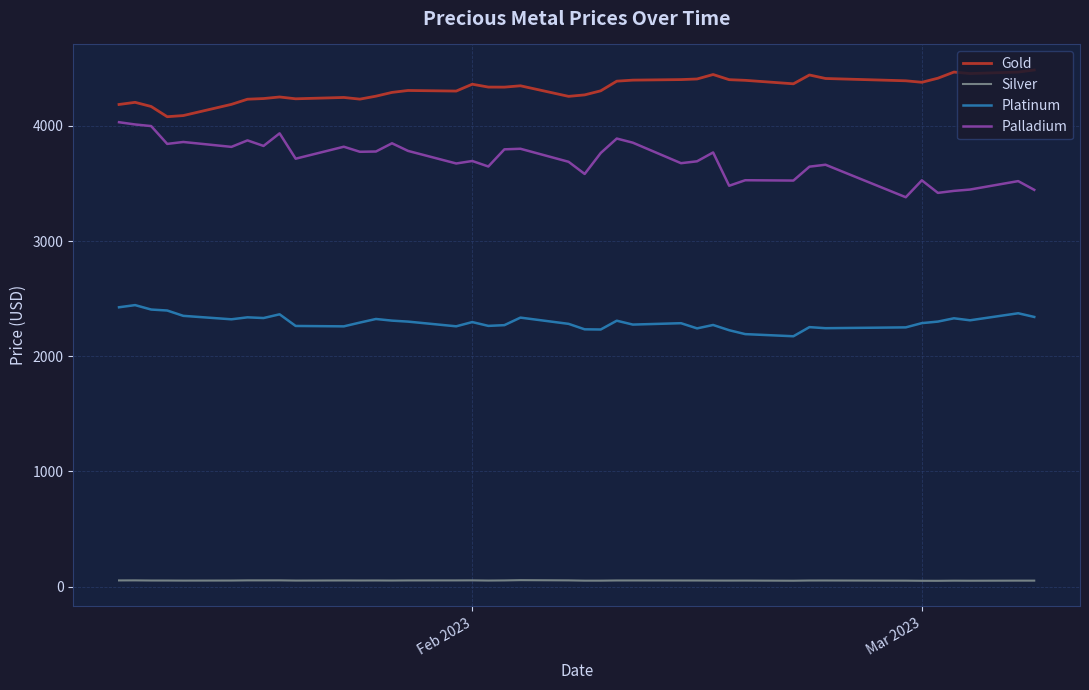

How many series are shown in this chart?

4